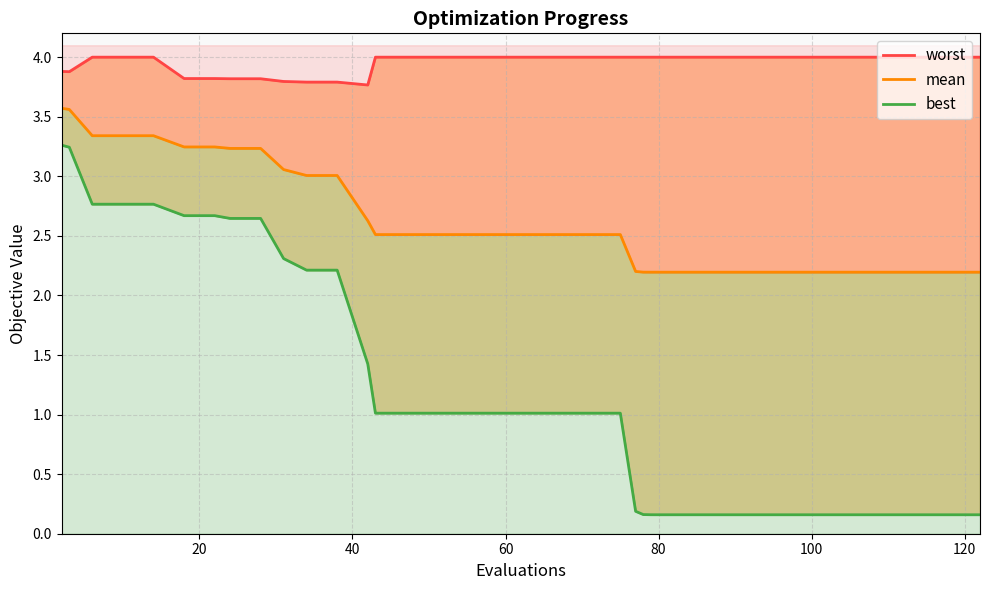

What is the difference between the second highest and minimum values in the mean series?

1.4